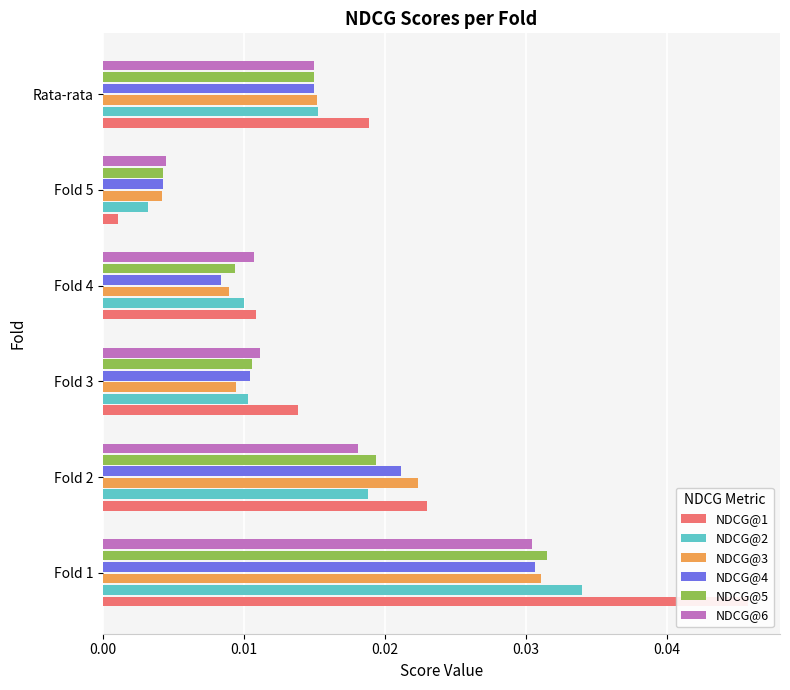

True or false: NDCG@3 has a value of 0.0 at Fold 4.

True